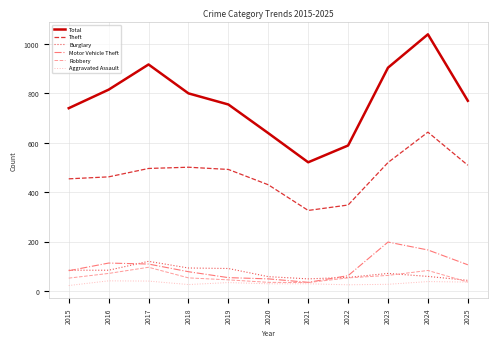

Which series has the widest spread of values?

Total